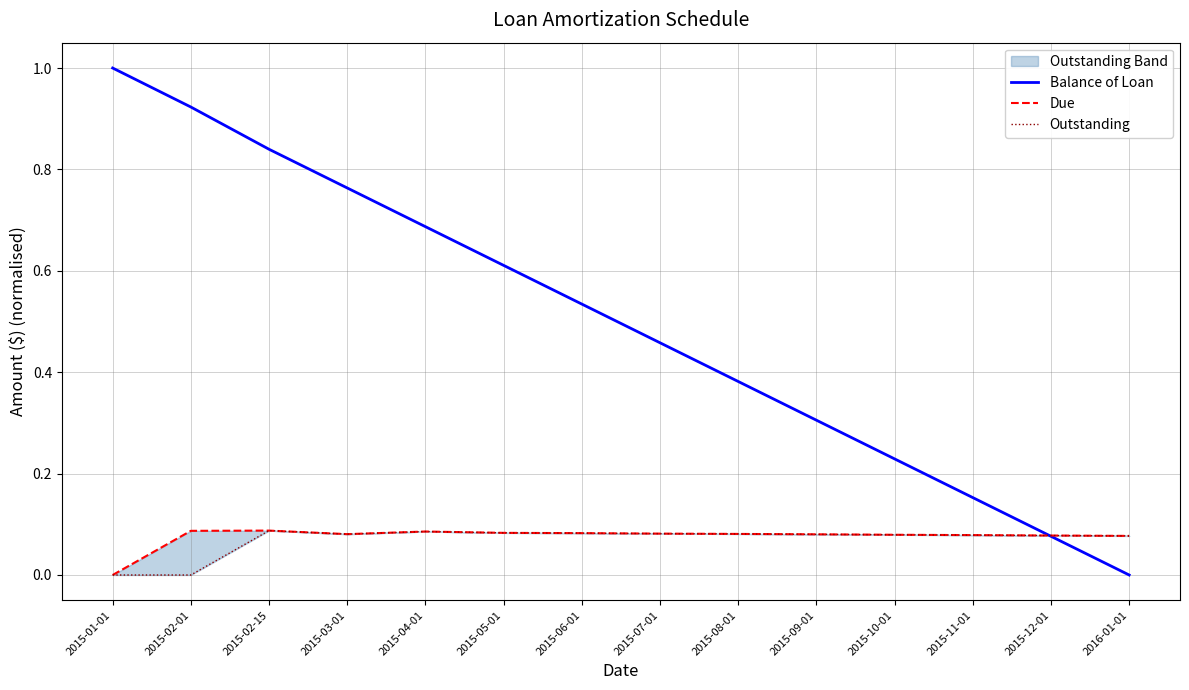

Which label corresponds to the largest value in the chart?

2015-01-01